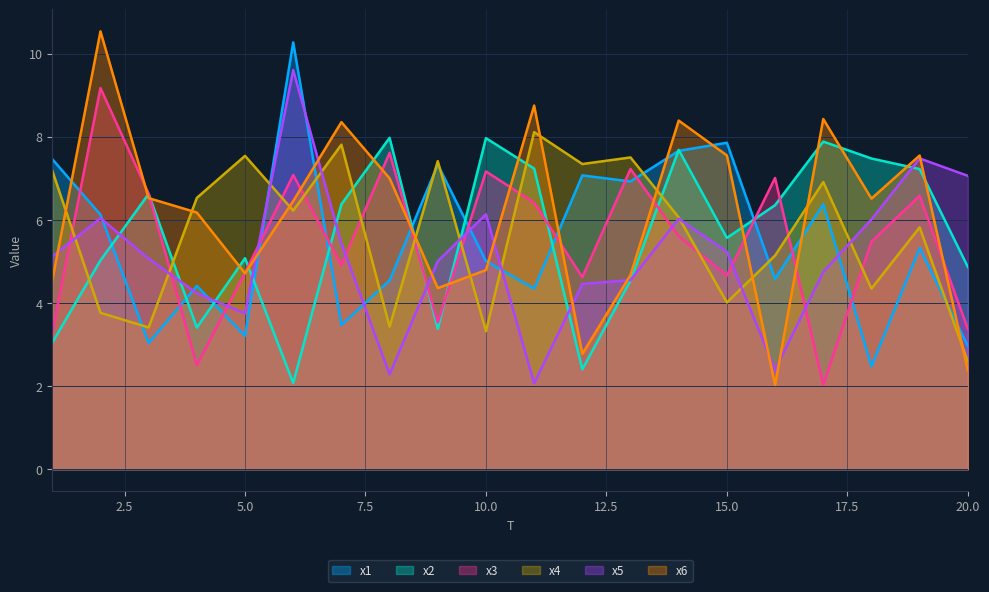

What is the sum of the x4 values at 2 and 14?

9.8